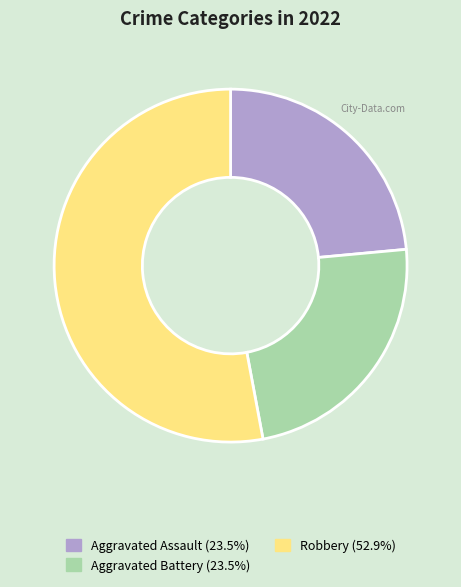

Does any single category account for the majority?

Yes